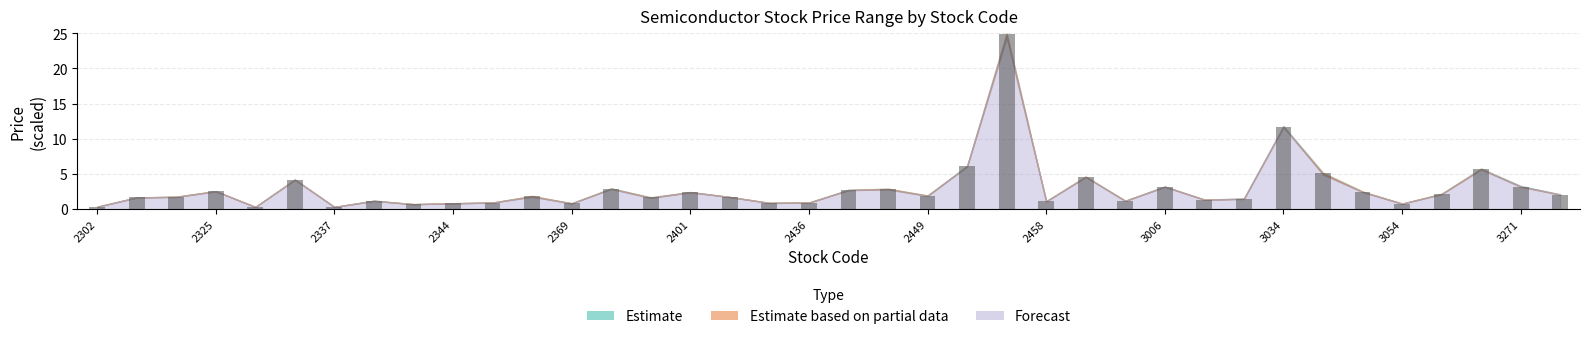

How many data points does each series have?

38